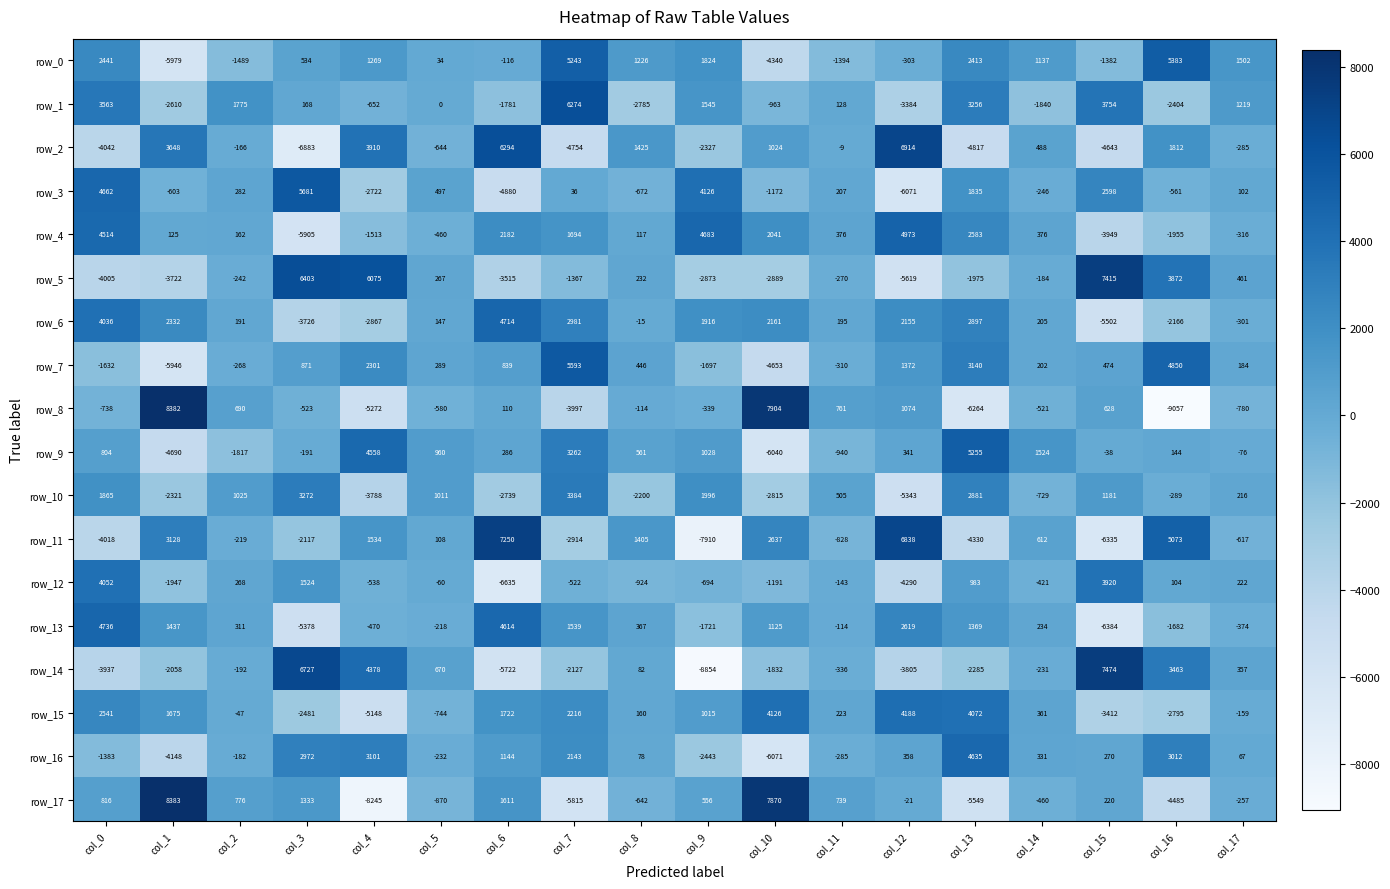

At which label is row_11 closest to -330?

col_2